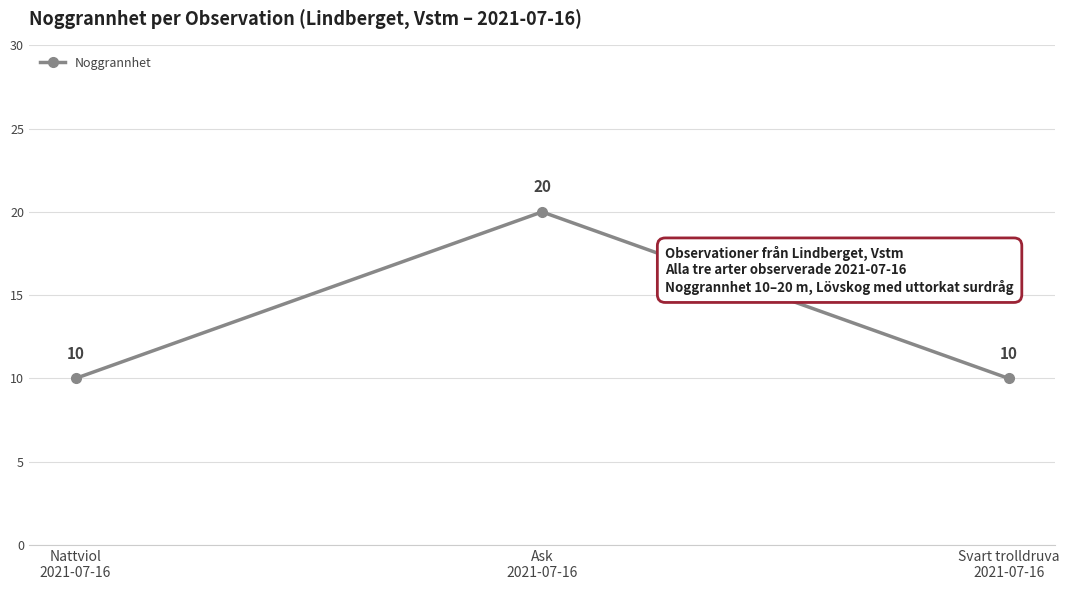

What is the value of the 2nd point from the left?

20